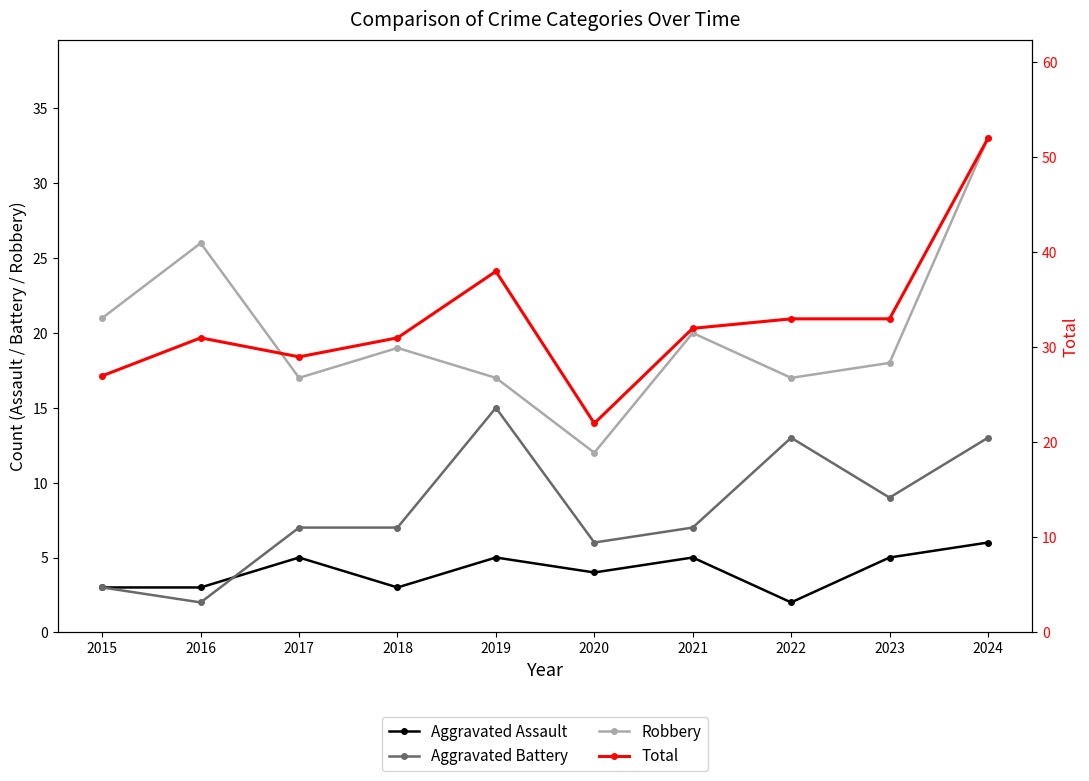

Is the value of Aggravated Battery at 2022 greater than the value of Total at 2017?

No